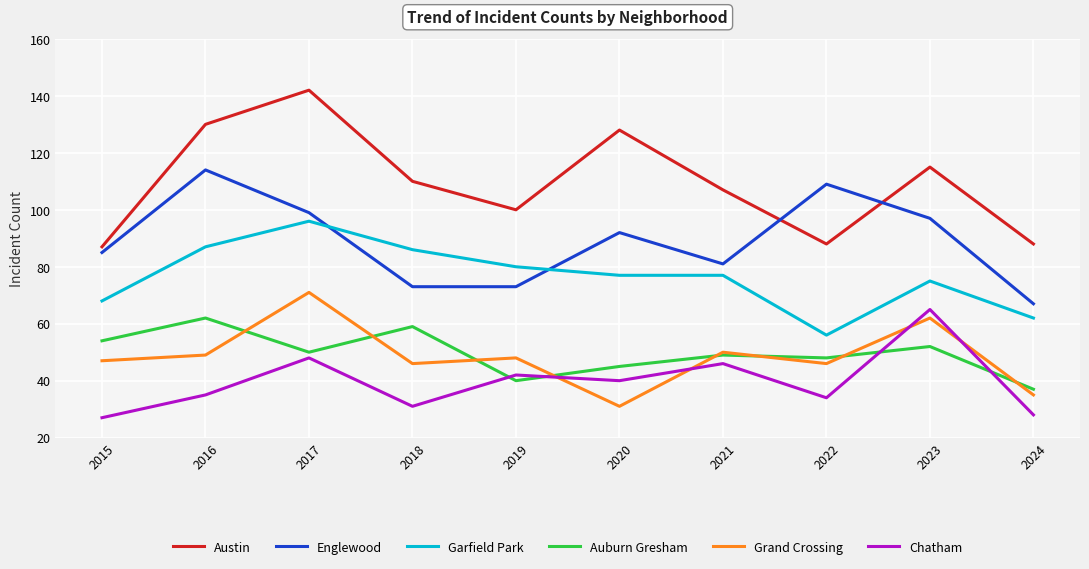

True or false: Chatham and Grand Crossing intersect in this chart.

True